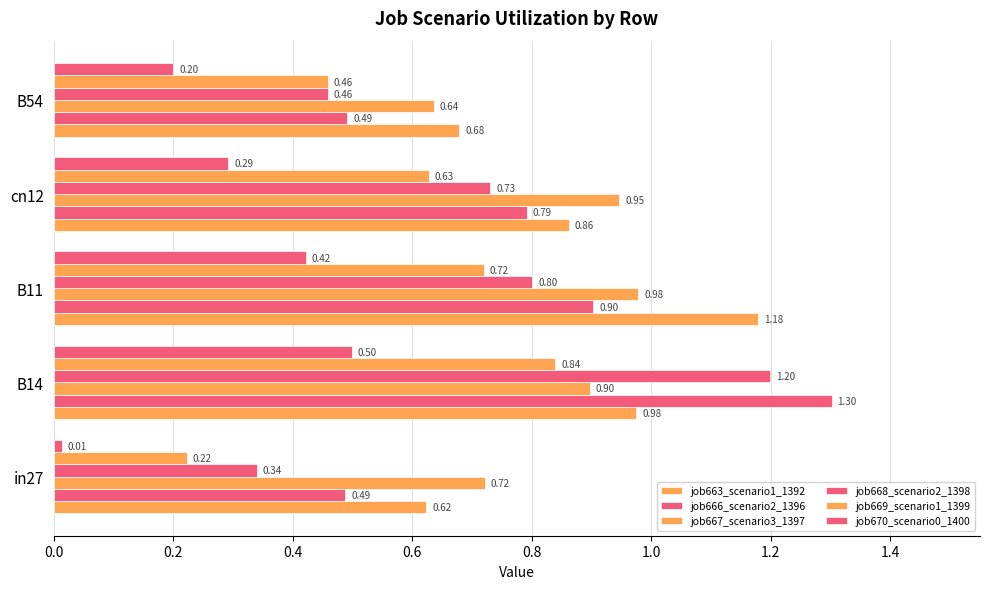

Count the number of categories in the chart.

5